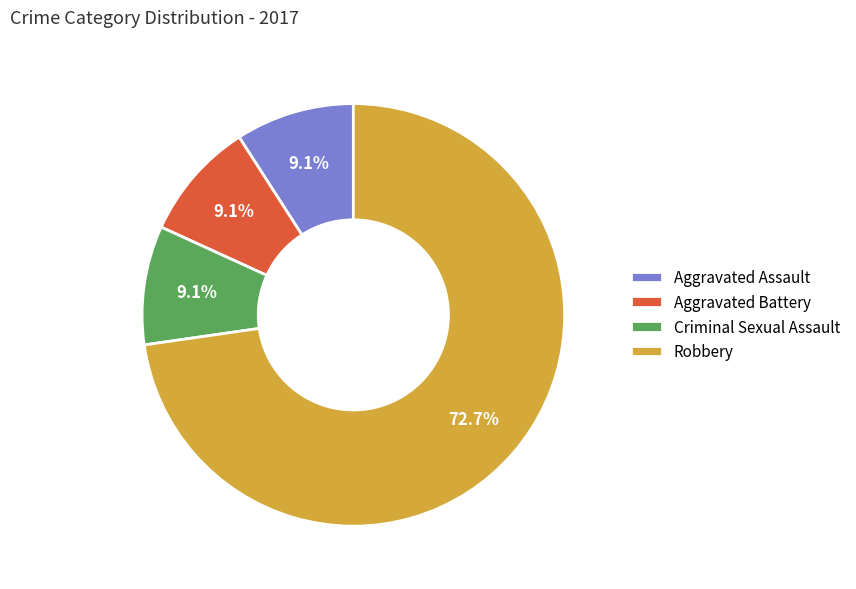

True or false: Aggravated Assault accounts for 16% of the total.

False